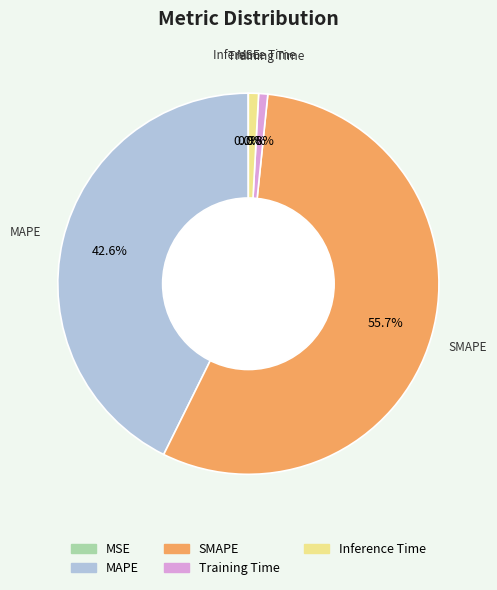

Is there a majority slice in this chart?

Yes